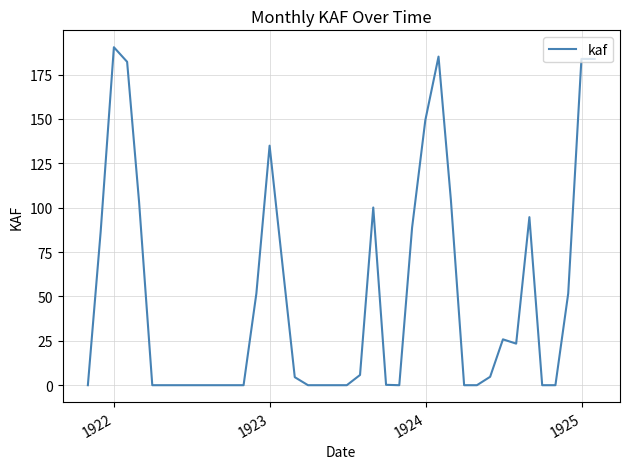

What is the difference between the maximum and minimum values?

190.4